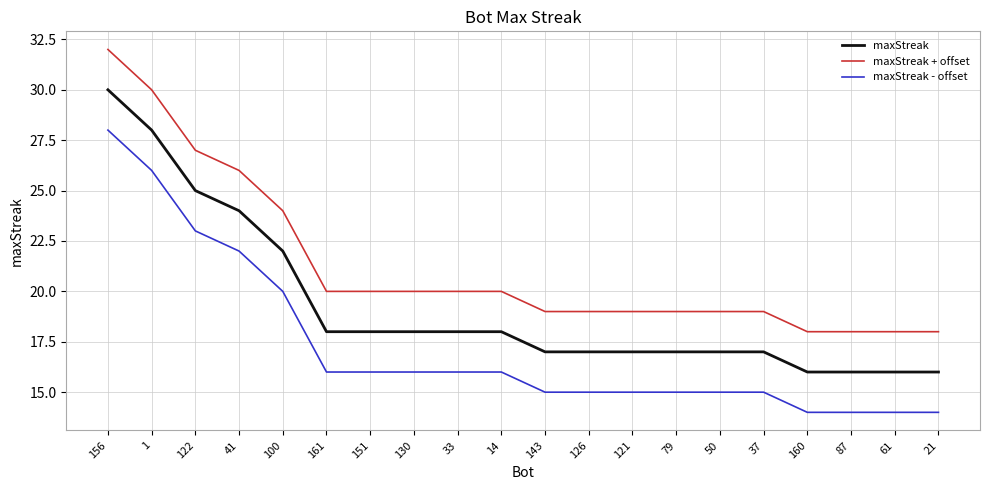

At which category is the sum across all series the highest?

156